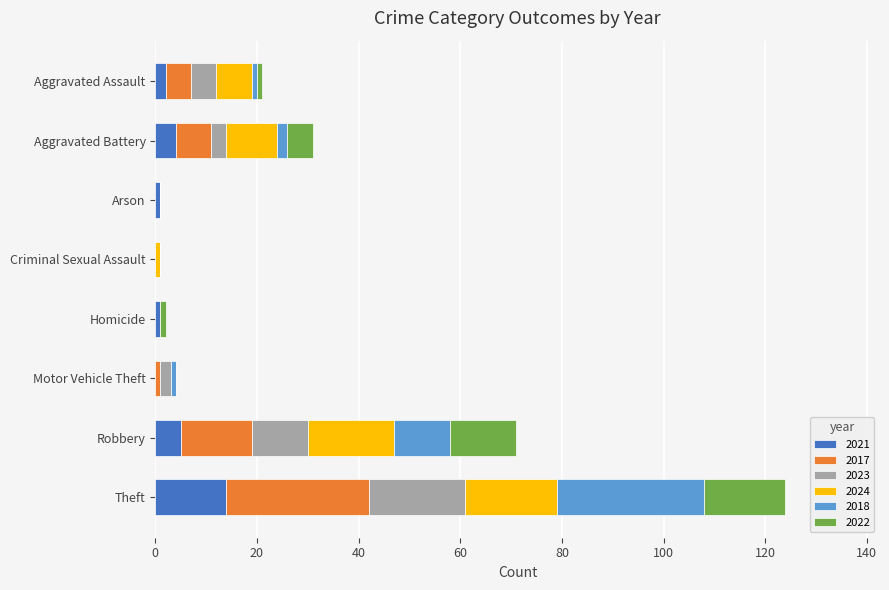

At which category is the sum across all series the highest?

Theft